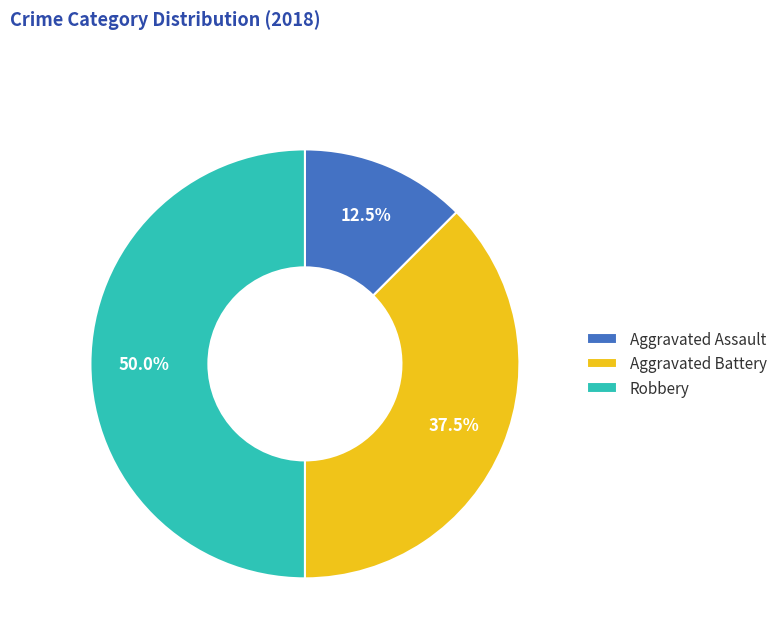

Is Aggravated Assault the majority of the pie?

No